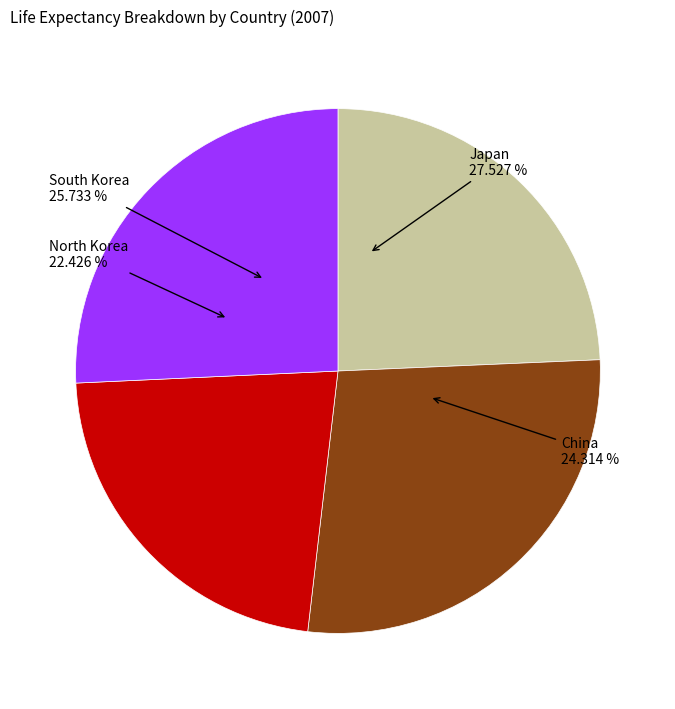

Rank the categories by value from lowest to highest.

North Korea, China, South Korea, Japan